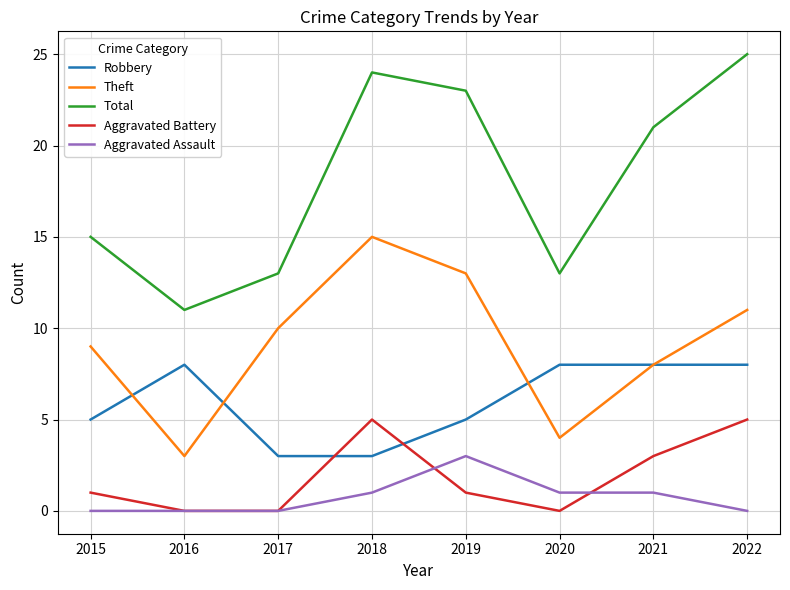

At which category does the chart reach its peak across all series?

2022